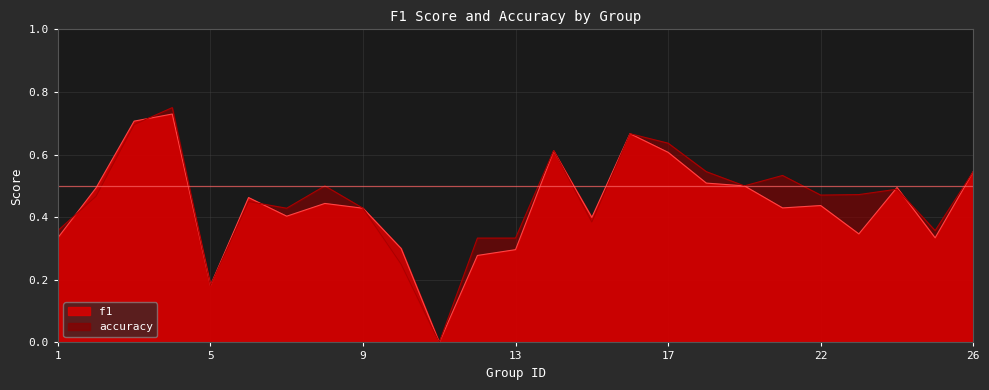

What is the average value of the f1 series?

0.4